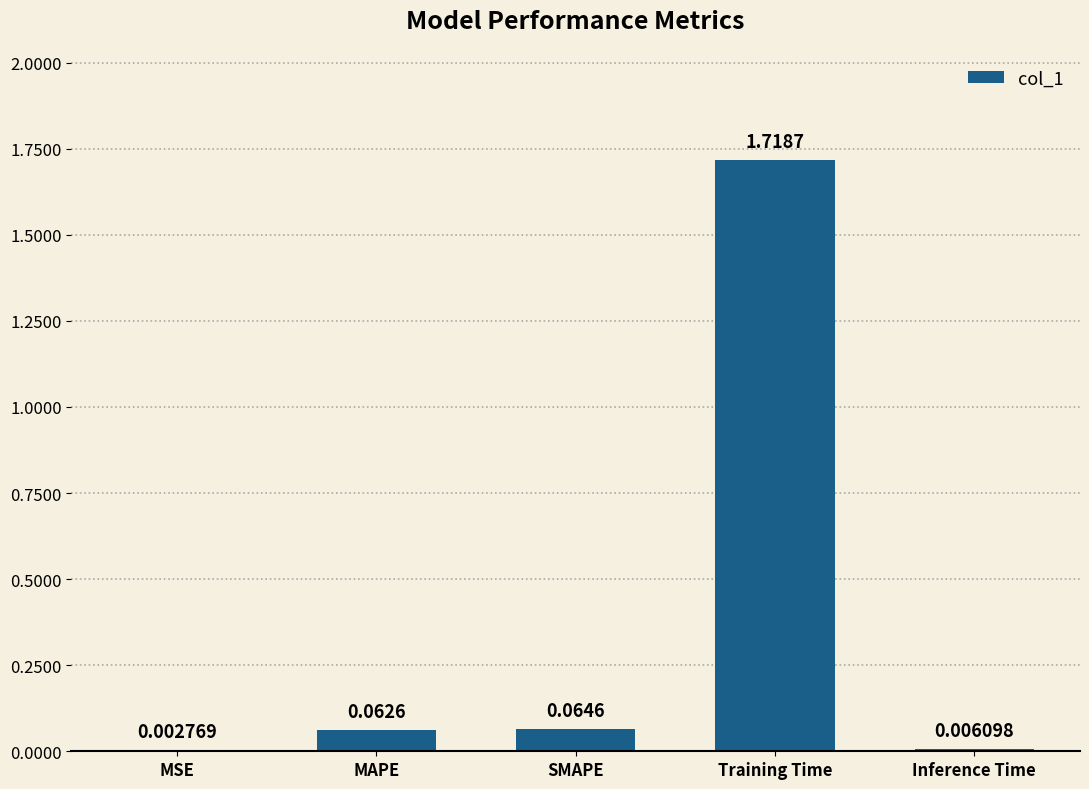

At which label is the value closest to 0?

MSE